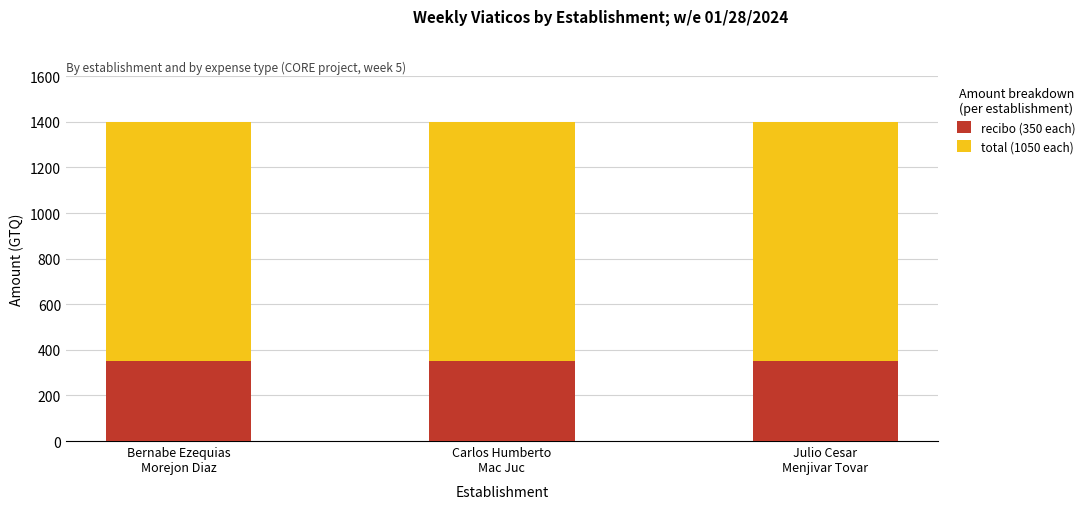

The recibo (350 each) series shows 627 at Carlos Humberto
Mac Juc. True or false?

False